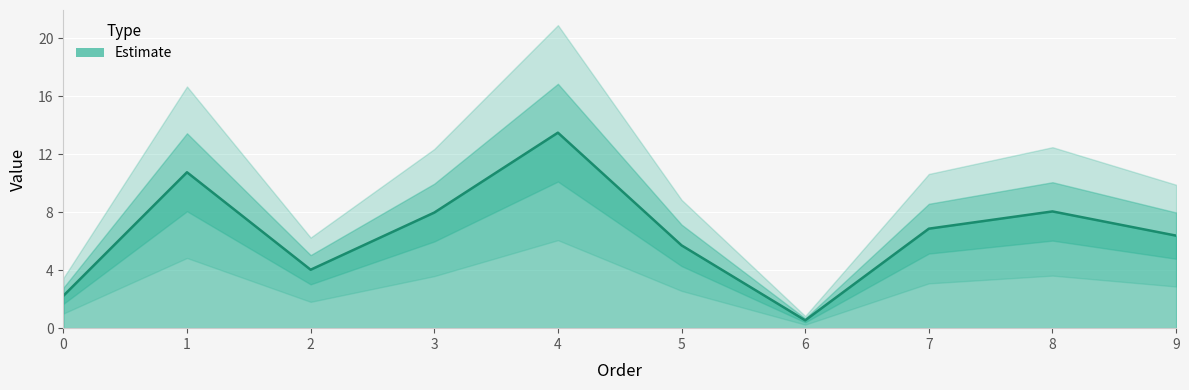

True or false: the data shows 0.8 at 6.

False